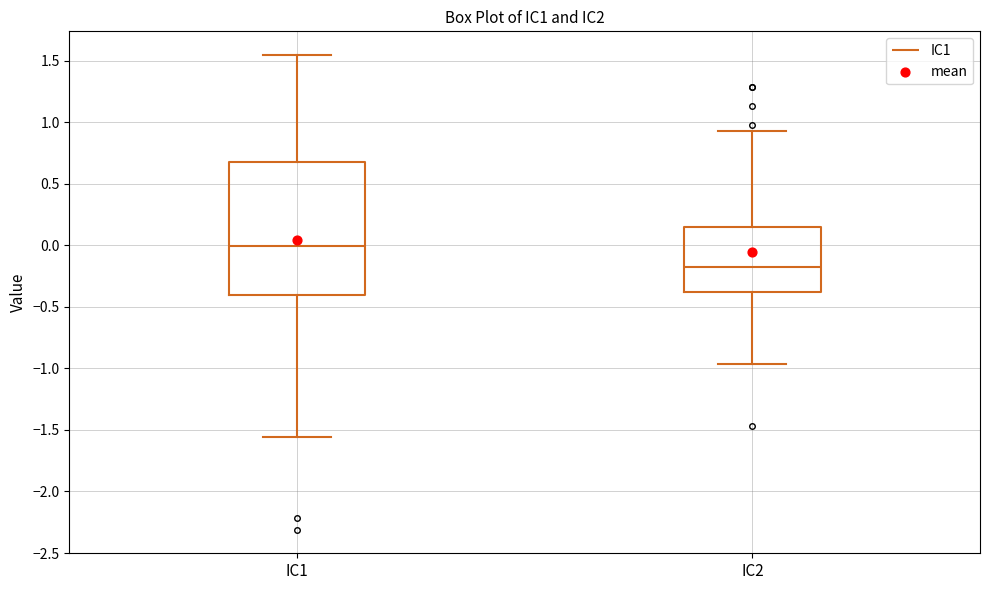

Which box is the tallest, from its lower edge to its upper edge?

IC1